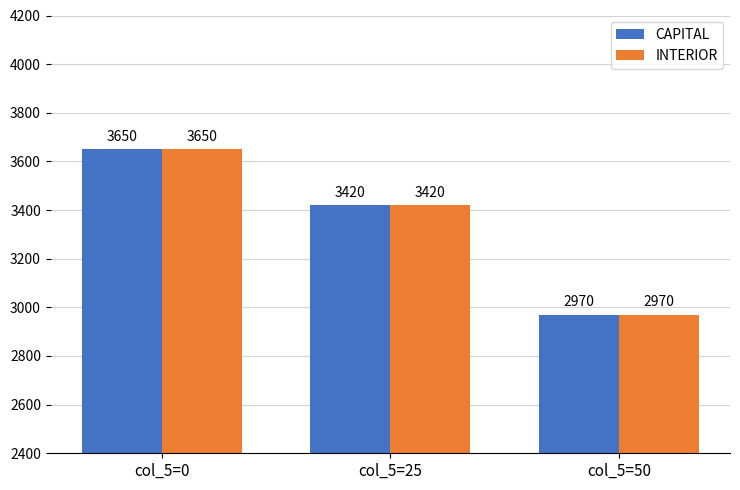

At which category is the sum across all series the highest?

col_5=0